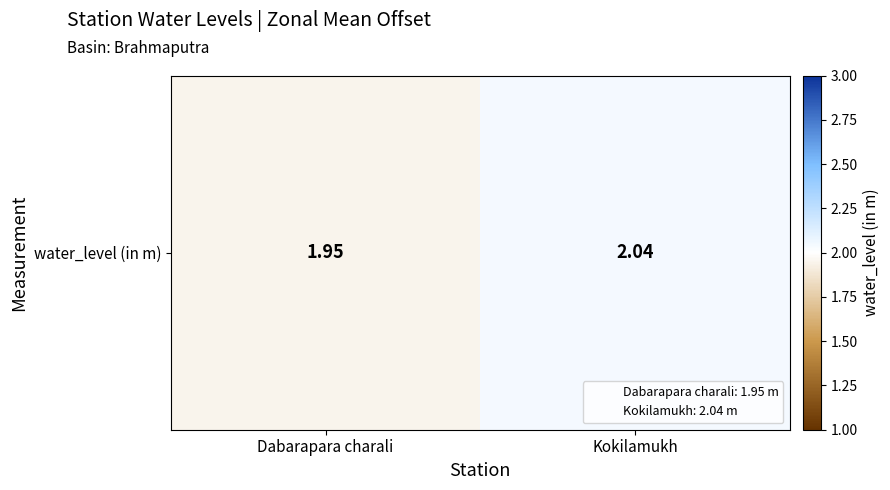

What value does the data have at Dabarapara charali?

1.9